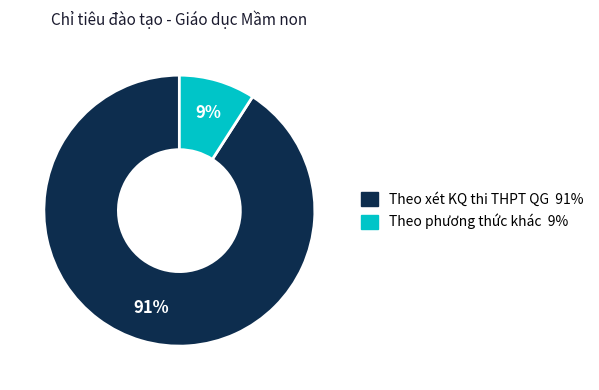

Which slice is the smallest?

Theo phương thức khác